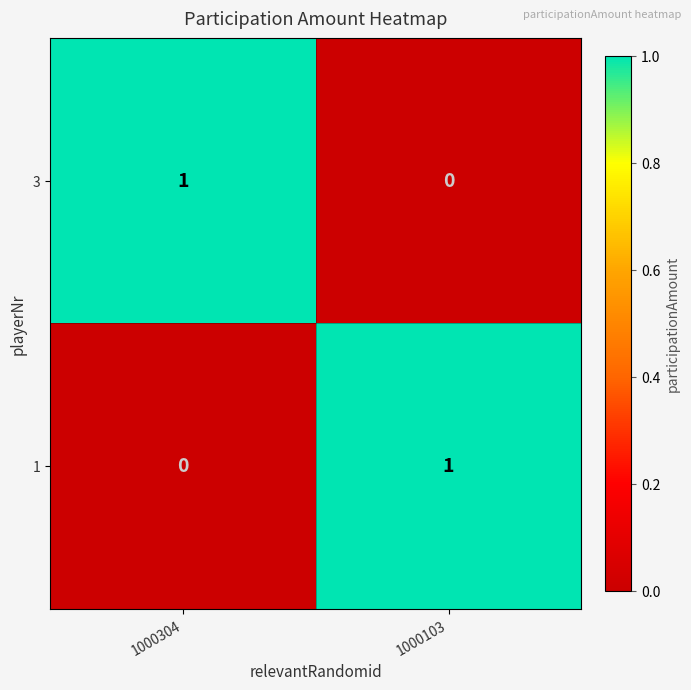

At 1000103, list the series in order from smallest to largest.

3, 1